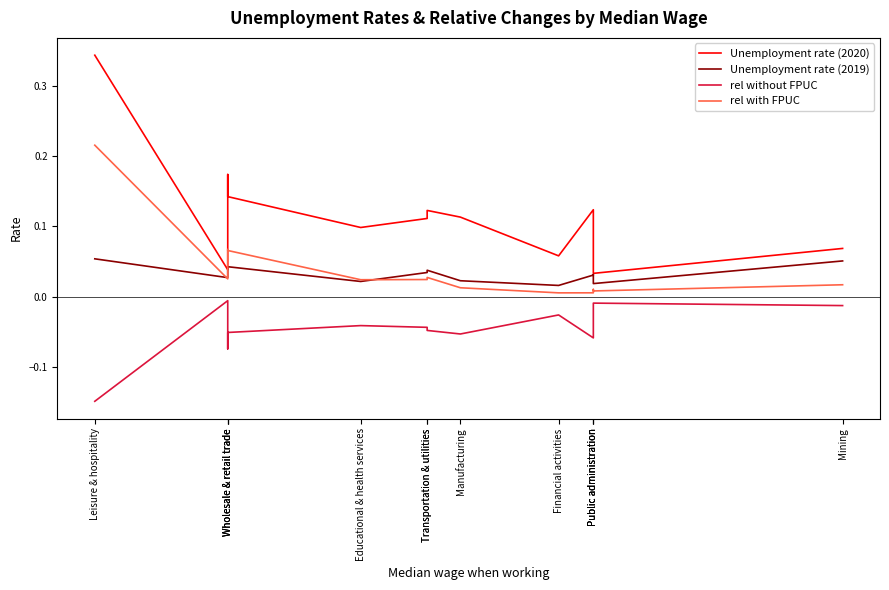

What is the label of the 4th point from the left?

Wholesale & retail trade